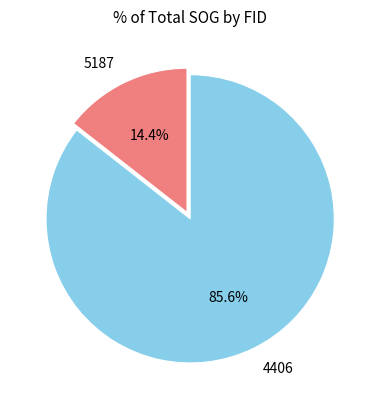

How many segments does this pie chart have?

2